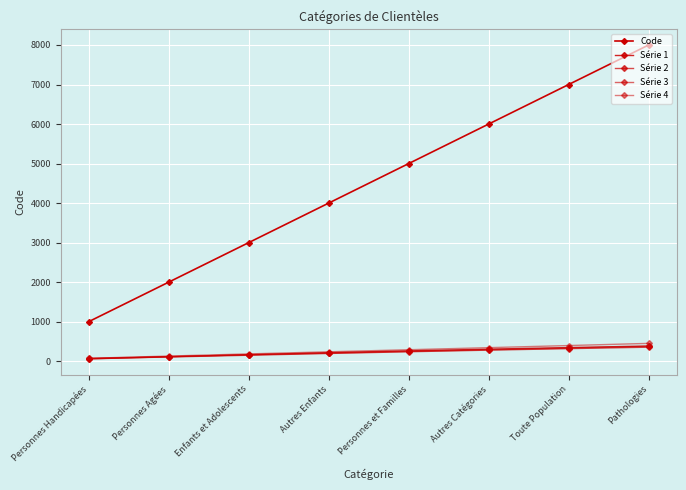

How many values in the Série 1 series exceed 261?

4